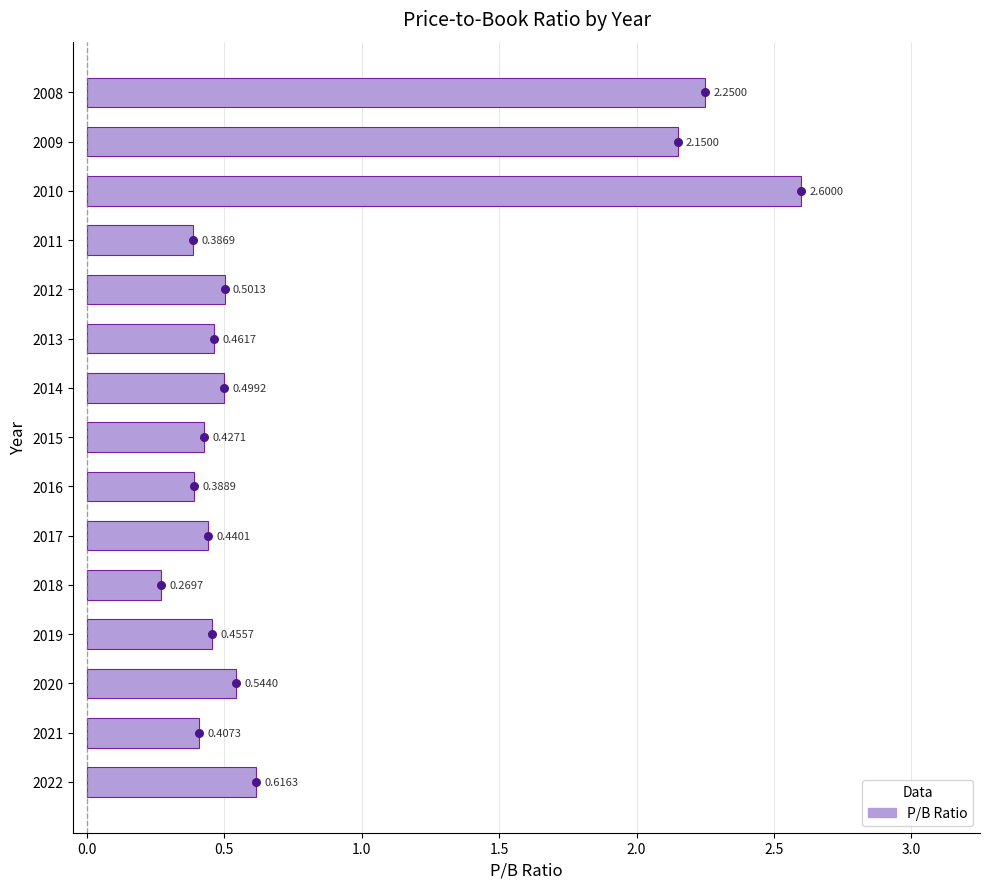

What is the change in value from 2020 to 2018?

-0.3